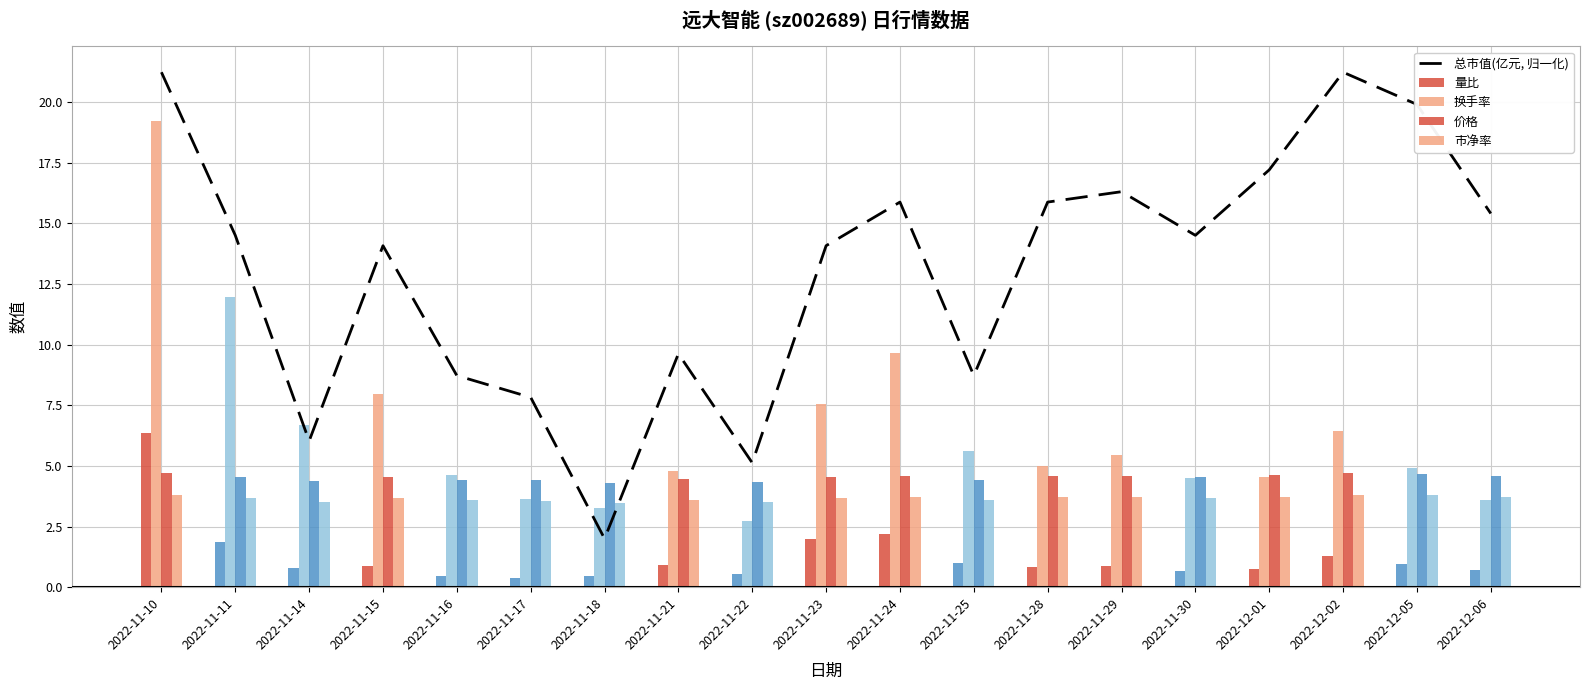

What is the sum of all 总市值(亿元, 归一化) values?

248.1